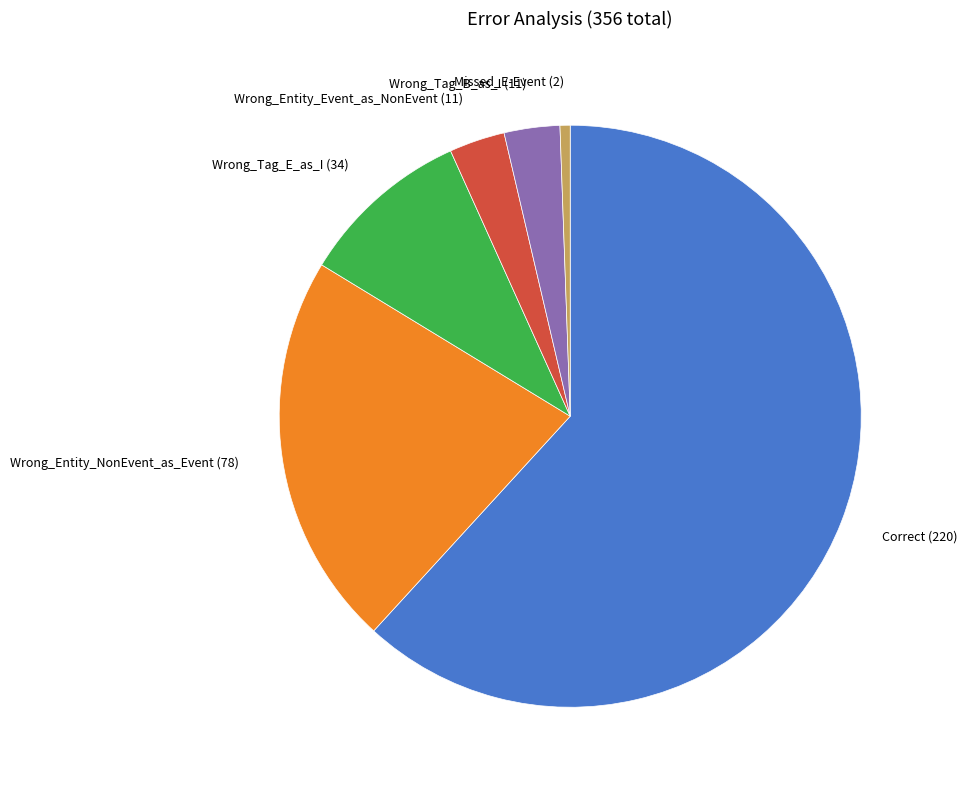

Do Wrong_Tag_B_as_I and Wrong_Entity_Event_as_NonEvent together represent more than half of the pie?

No